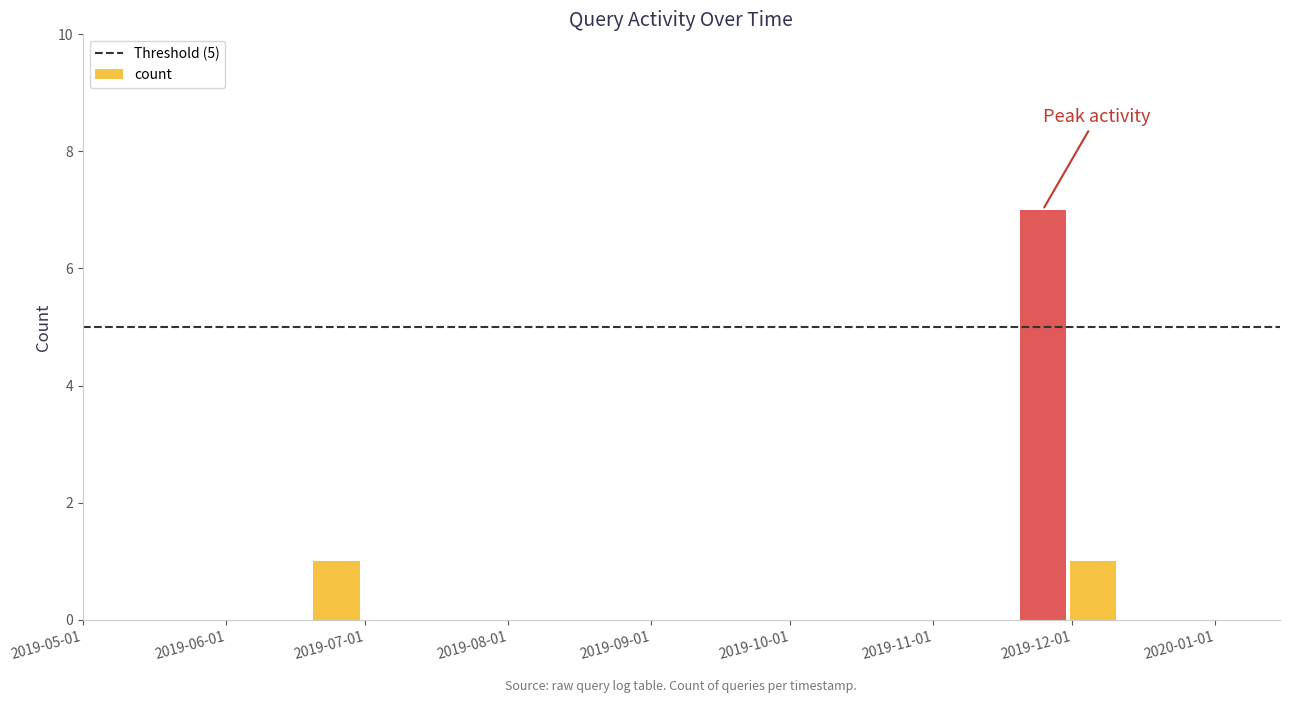

What is the greatest value displayed?

7